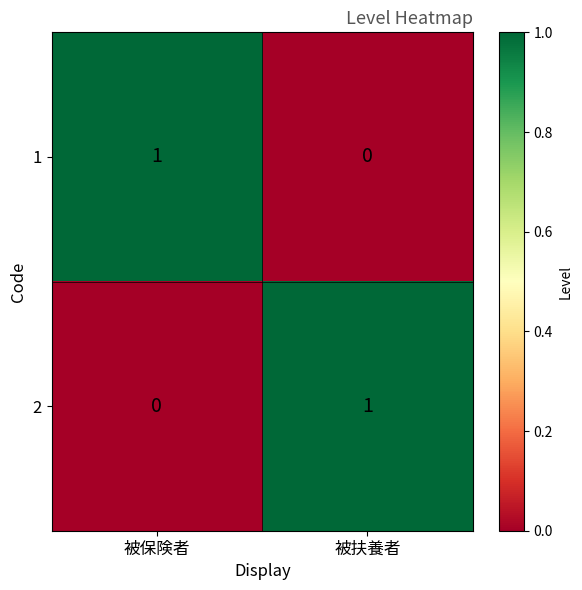

At which label is 2 closest to 0?

被保険者